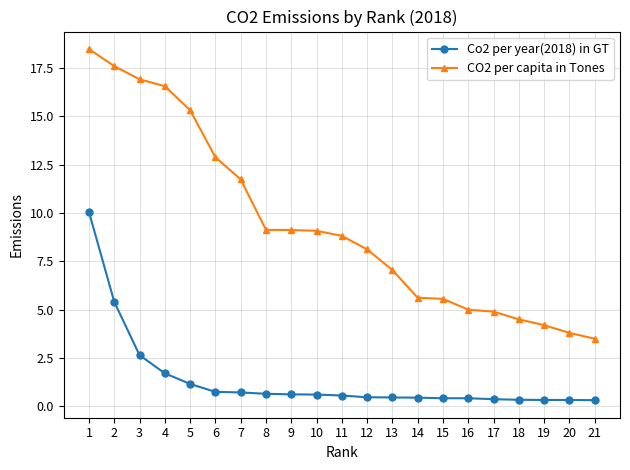

True or false: CO2 per capita in Tones has a value of 29.5 at 2.

False